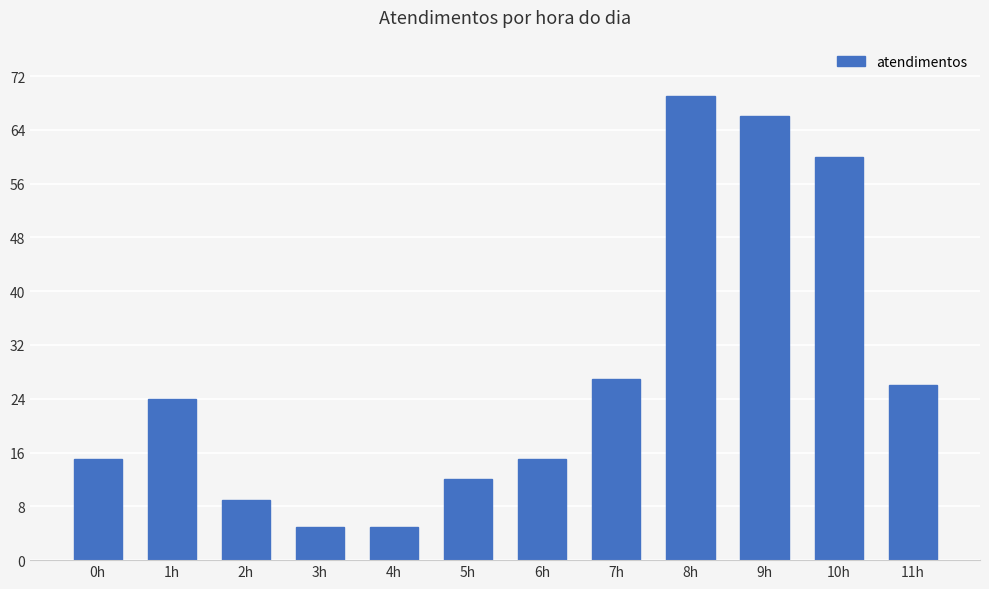

The value at 10h is 60. True or false?

True